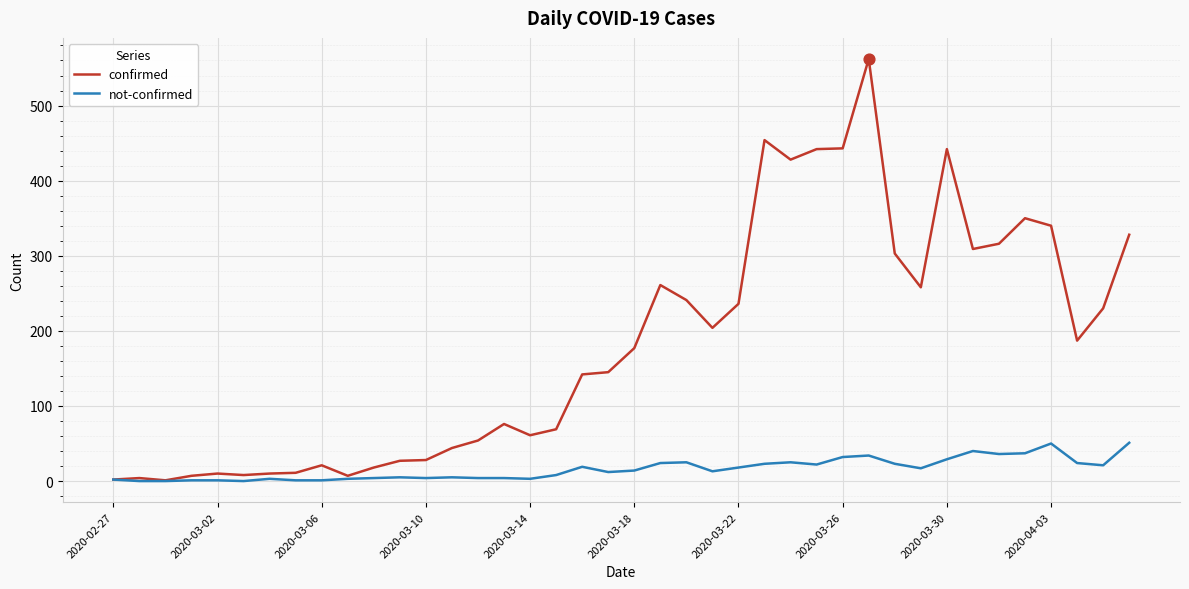

Which series has the largest total across all categories?

confirmed